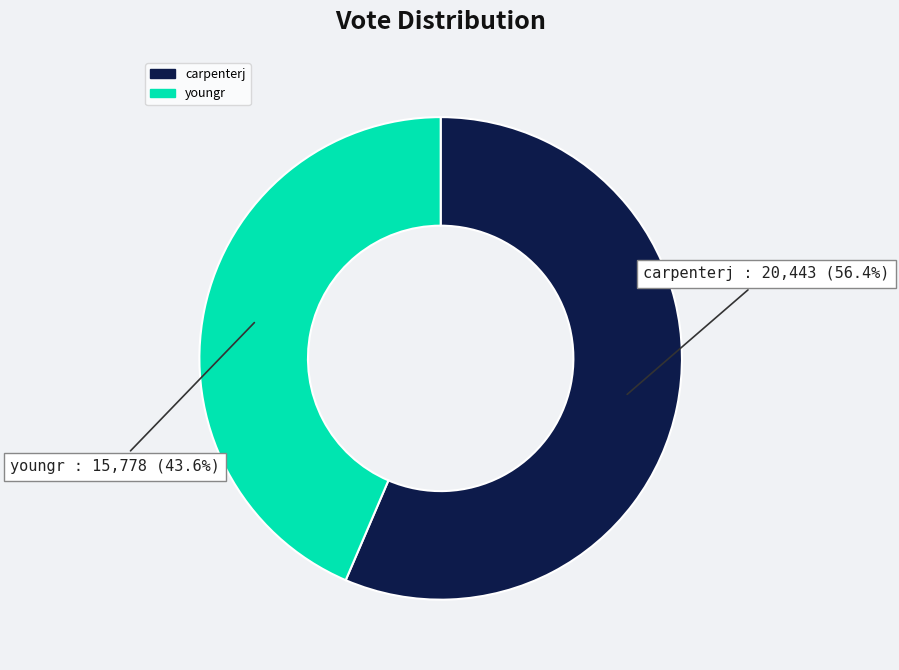

What is the ratio of the value at youngr to the value at carpenterj?

0.8